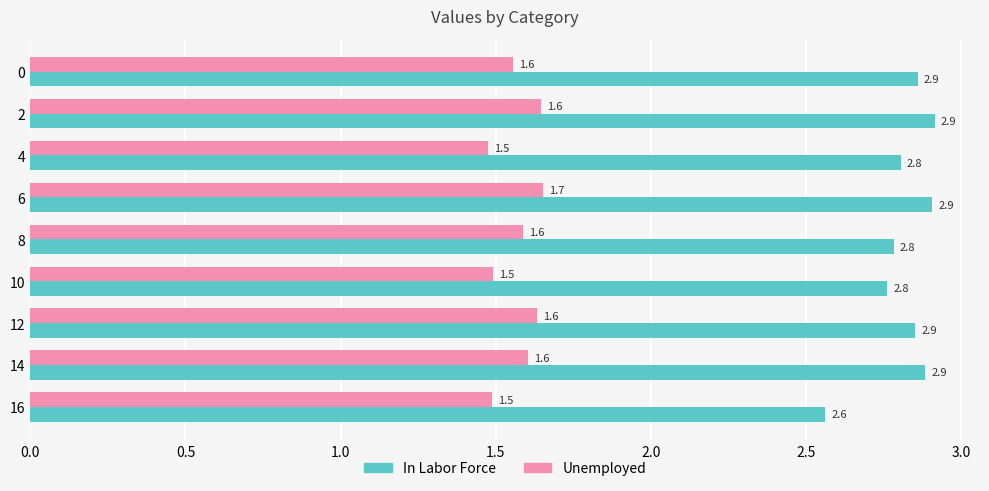

Which category has the highest value across all series?

2